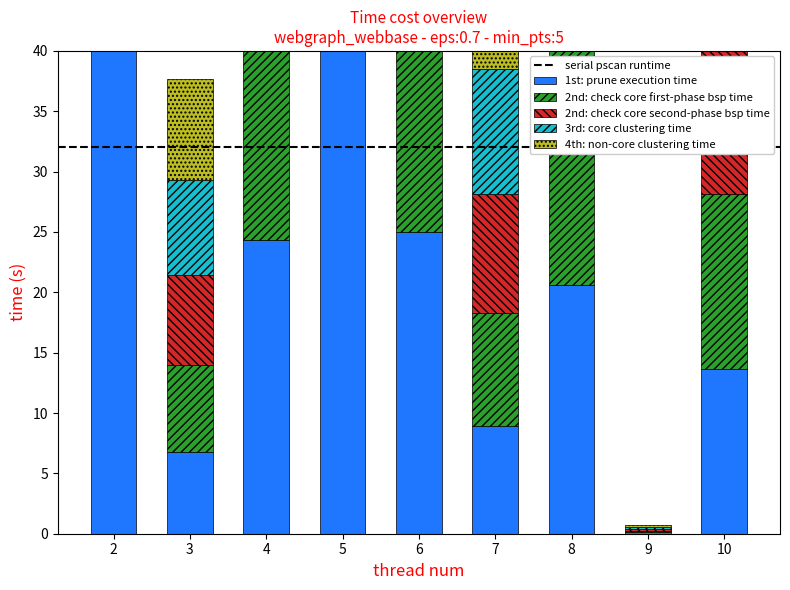

List the series in order of their peak value, lowest first.

1st: prune execution time, 2nd: check core first-phase bsp time, 2nd: check core second-phase bsp time, 3rd: core clustering time, 4th: non-core clustering time